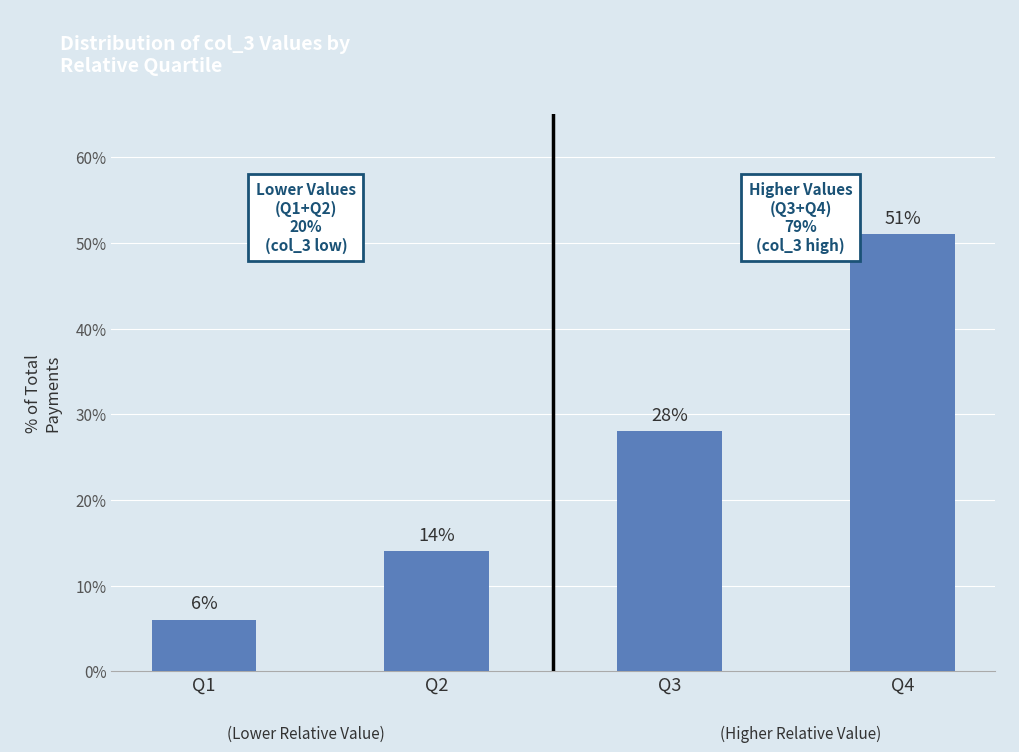

The chart shows a value of 14 at Q2. True or false?

True